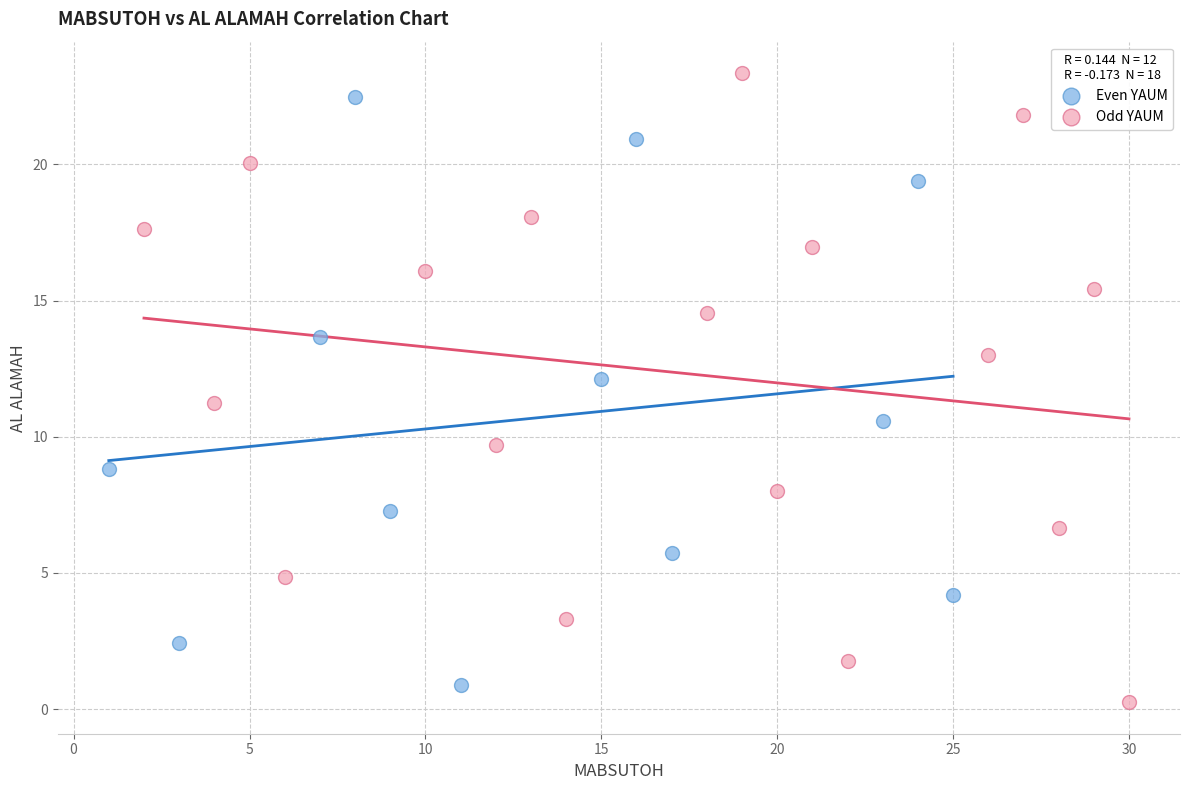

What are all the series names shown in the legend?

Even YAUM, Odd YAUM